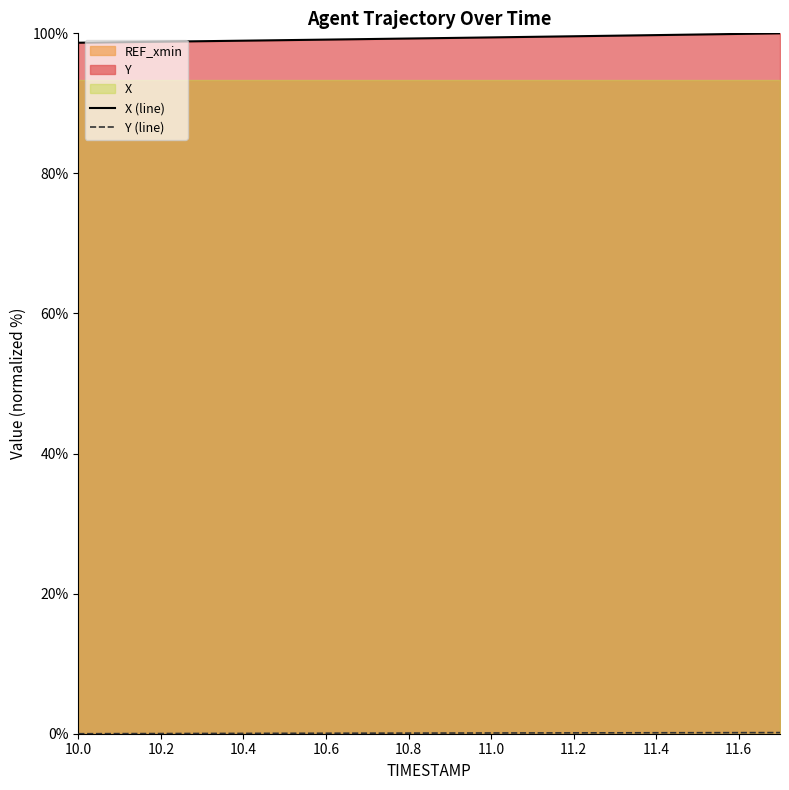

Which series has the largest total across all categories?

X (line)